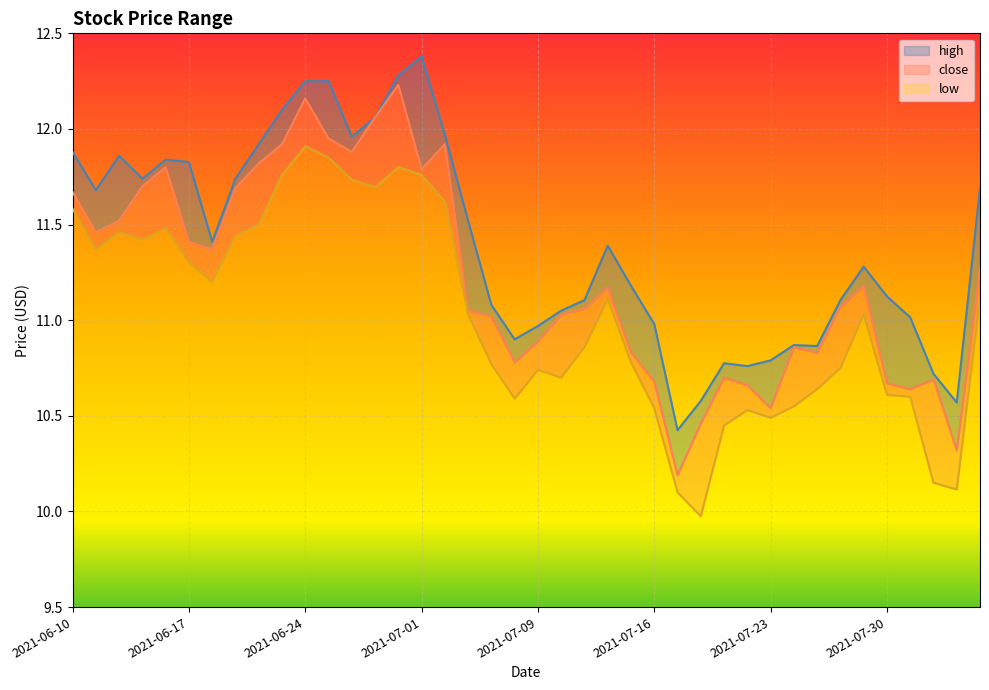

Which series changed the most between 2021-06-10 and 2021-07-19?

low